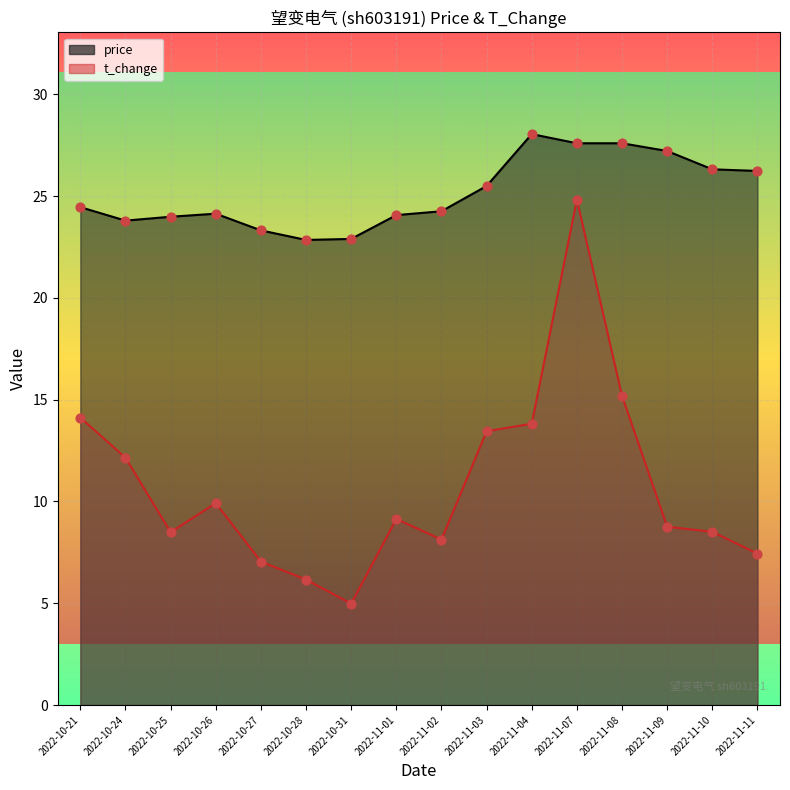

At which category is the sum across all series the highest?

2022-11-07